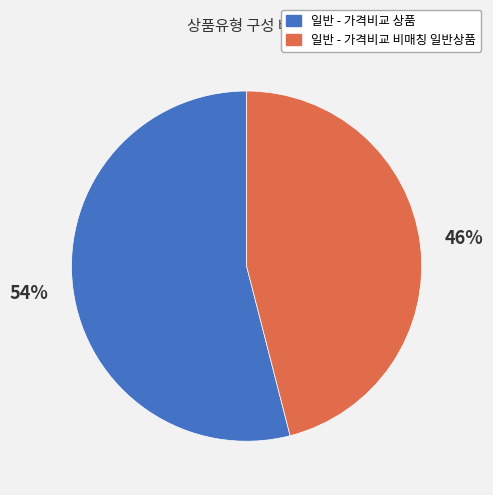

To the nearest percent, what is the difference between the largest and smallest slice percentages?

8%